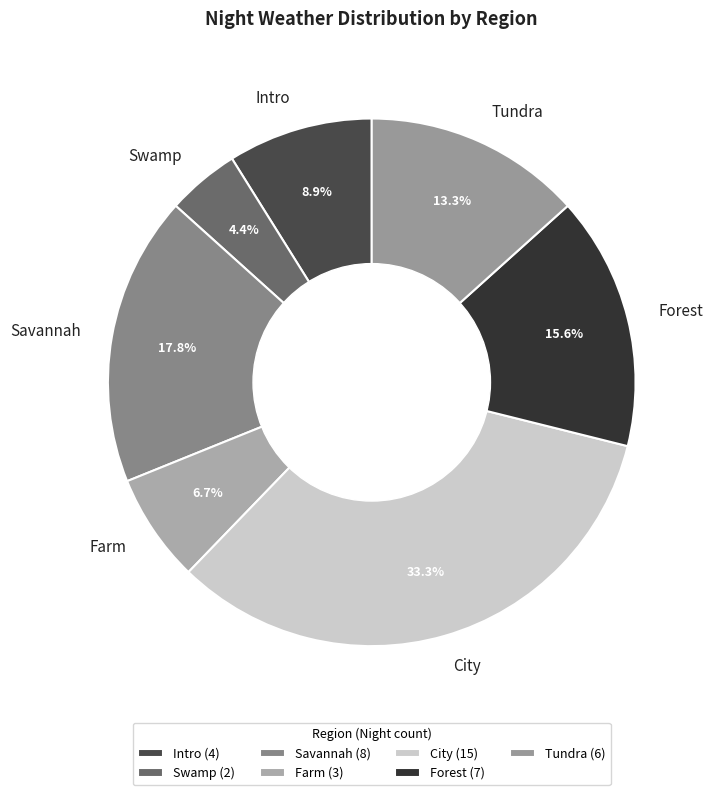

Which category has the smallest portion of the pie?

Swamp